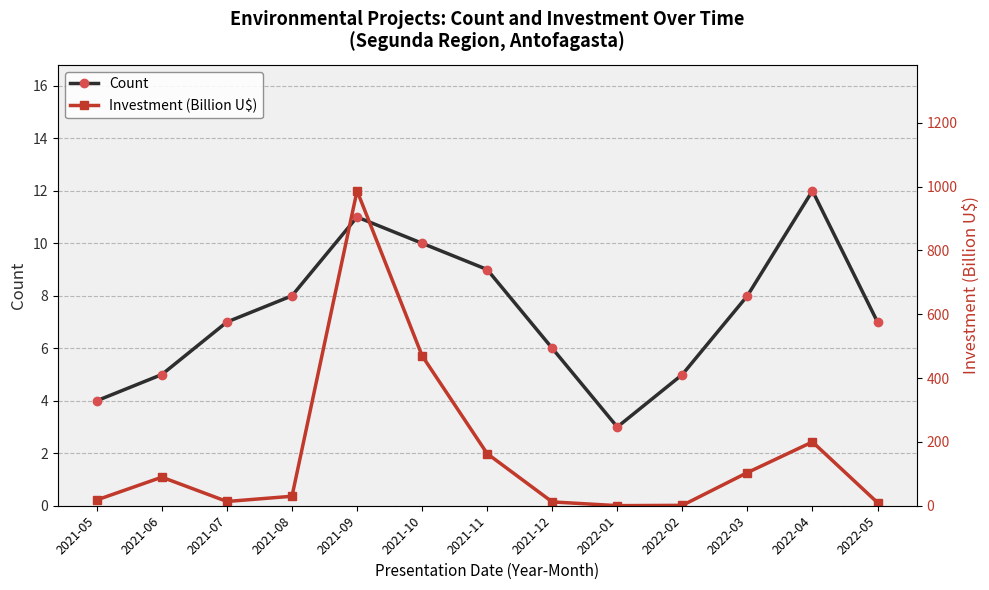

Rank the series by their maximum value, from lowest to highest.

Count, Investment (Billion U$)